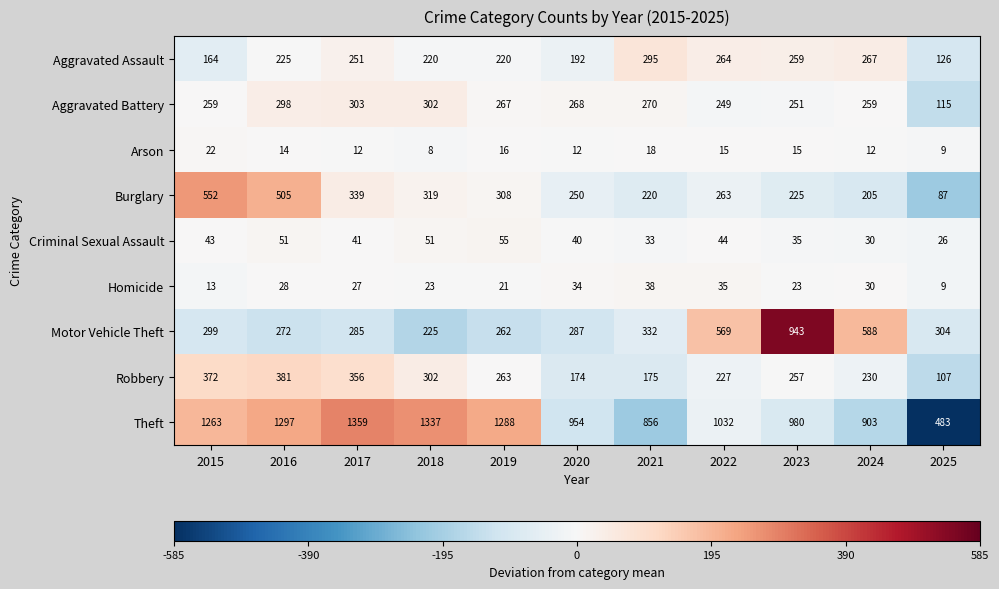

Is it true that Burglary equals 545 at 2019?

False